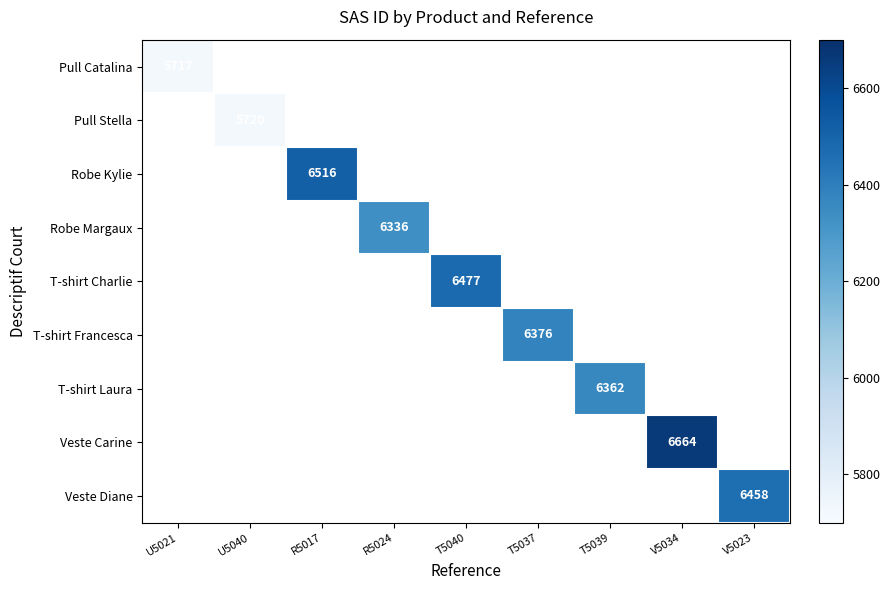

The Veste Diane series shows 1776 at V5023. True or false?

False